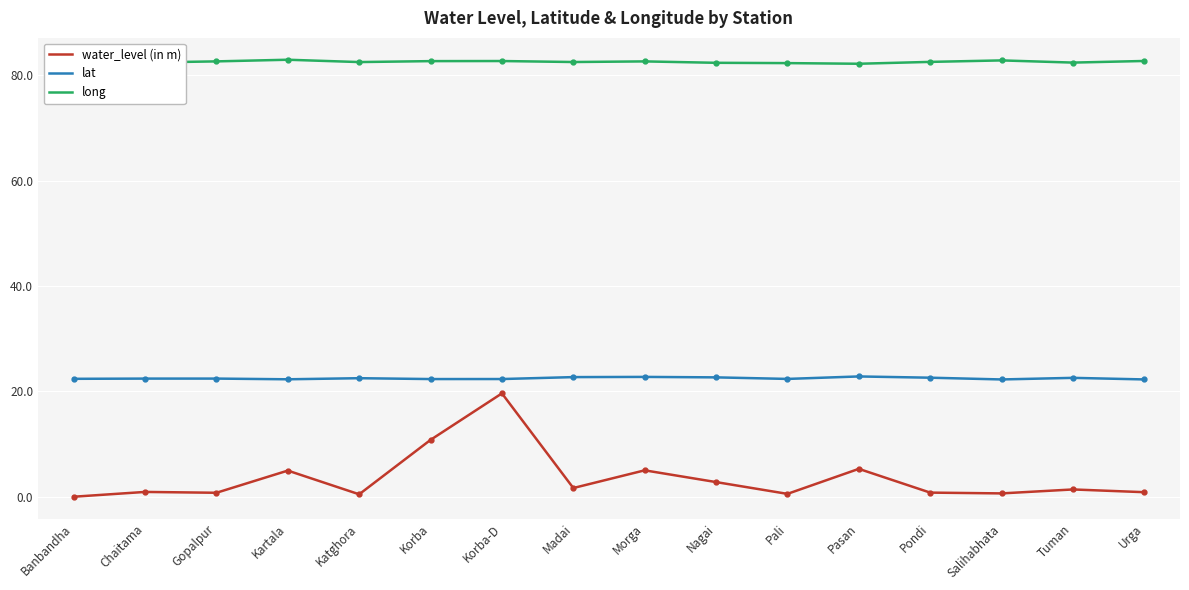

Is it true that long equals 48.6 at Morga?

False